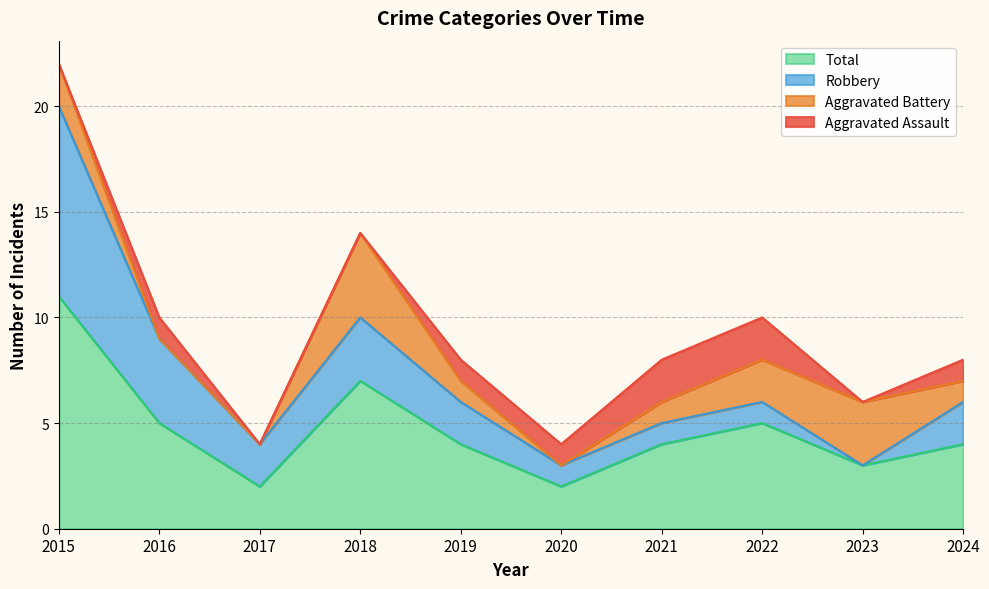

List the labels in order of Aggravated Battery value, largest first.

2018, 2023, 2015, 2022, 2019, 2021, 2024, 2016, 2017, 2020